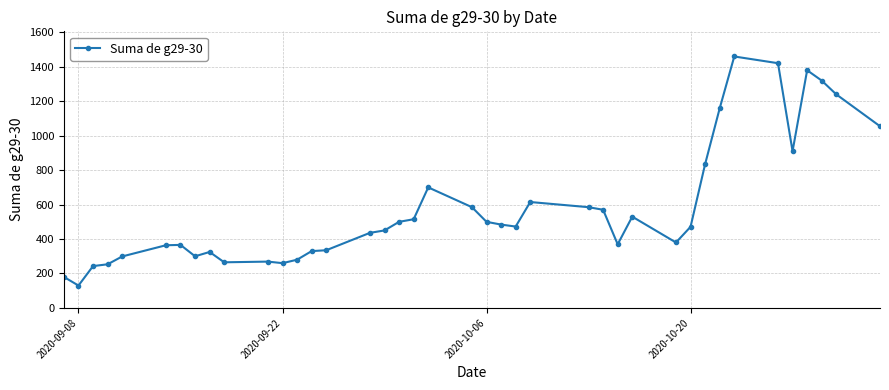

What is the maximum value shown in the chart?

1460.0